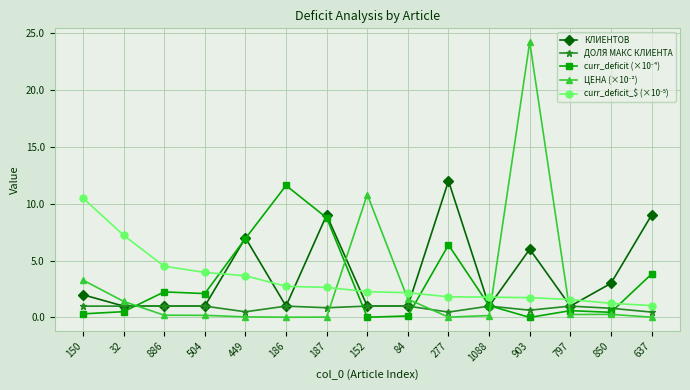

How many lines are shown in the chart?

5